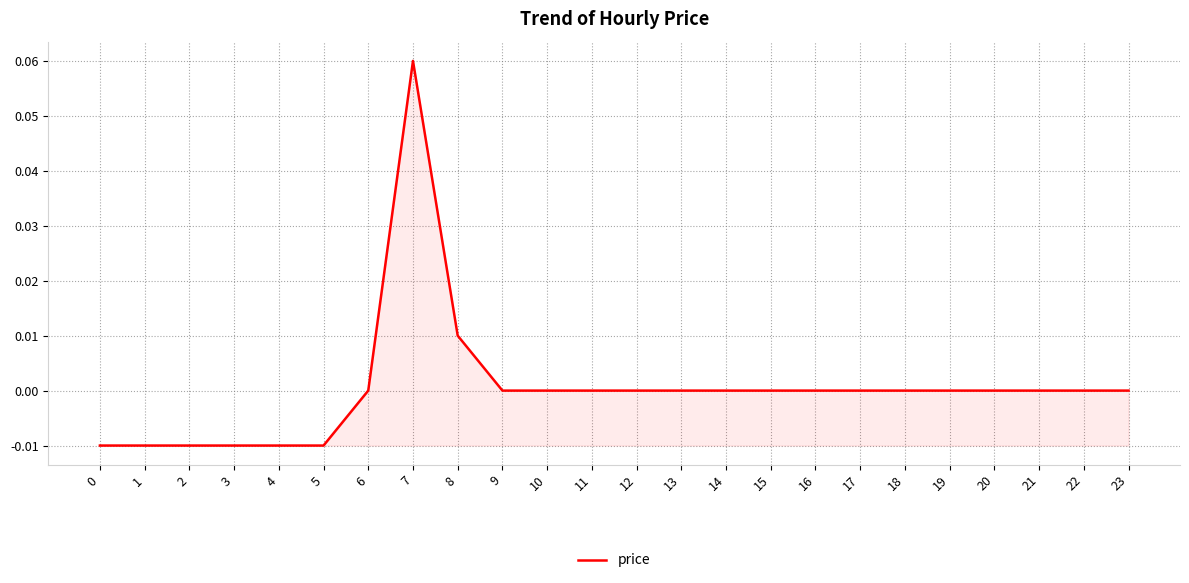

Between 4 and 8, which is larger?

8